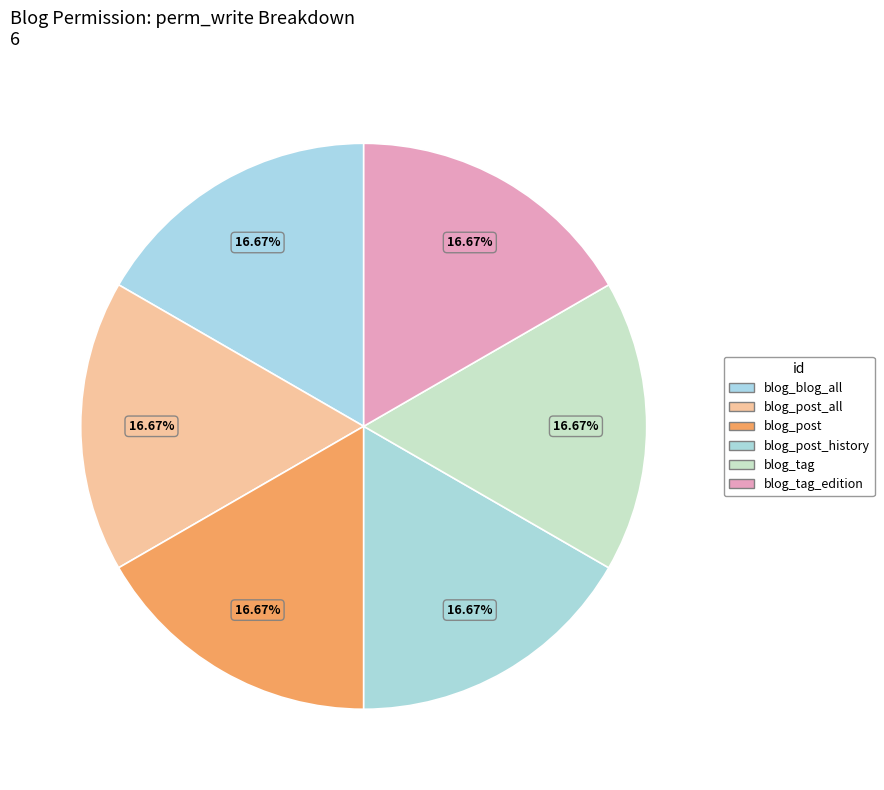

What portion of the pie excludes blog_blog_all?

83.3%